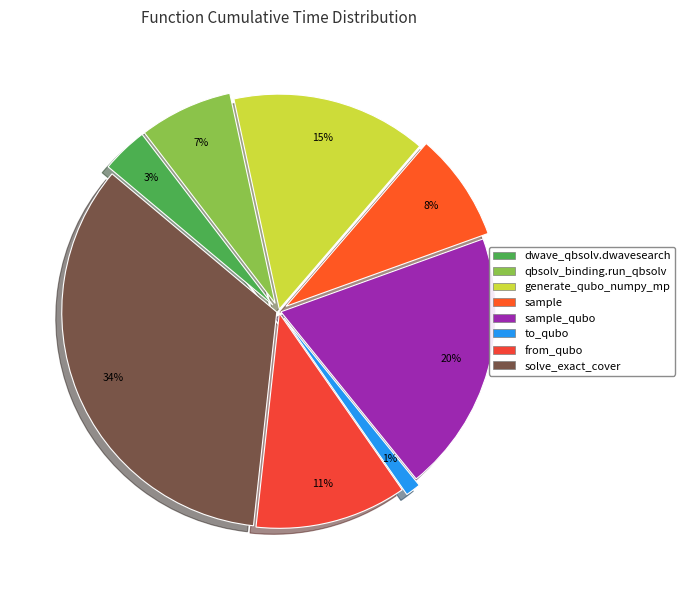

Count the number of slices in the pie.

8